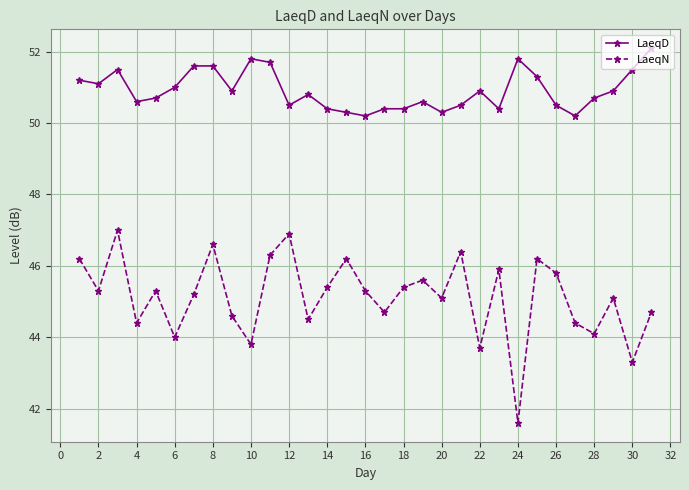

How many data points in LaeqN are less than 45?

12